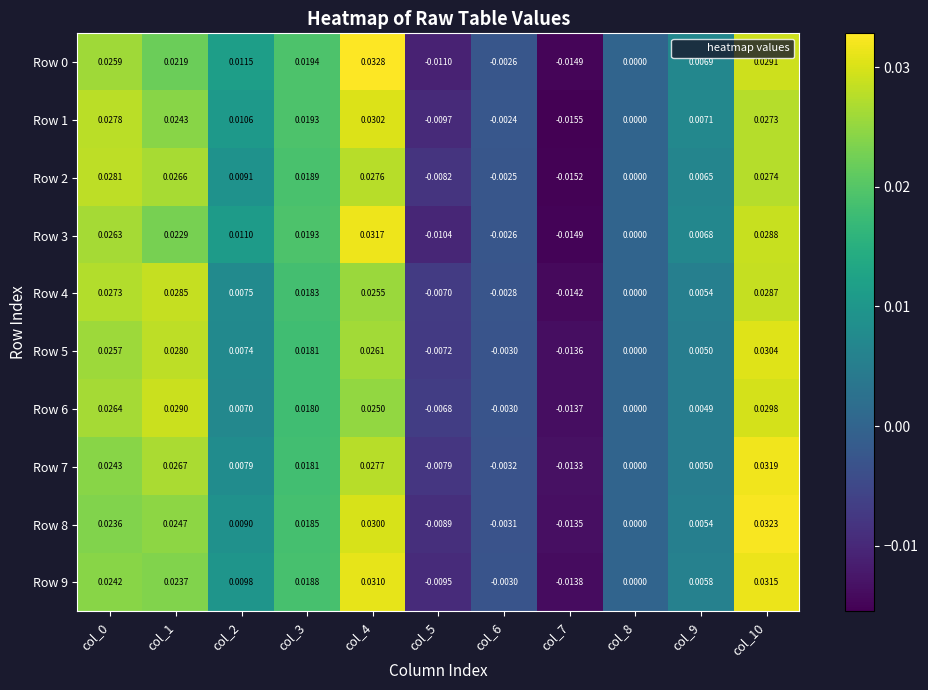

Is the value of Row 9 at col_5 greater than the value of Row 6 at col_5?

No